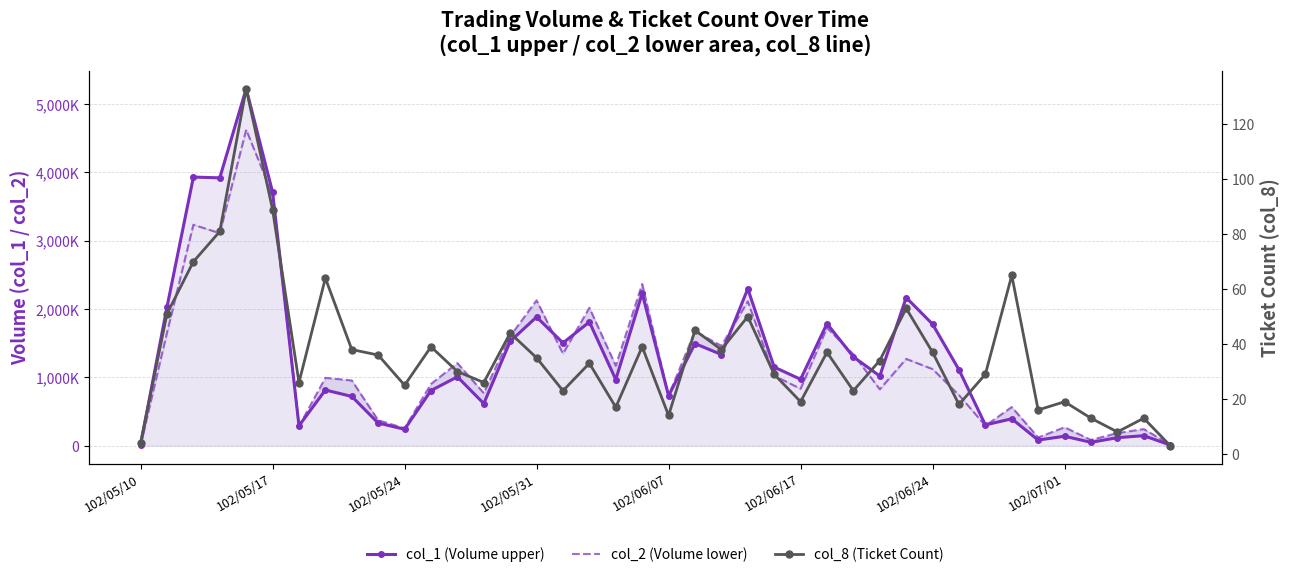

What is the average value of the col_2 (Volume lower) series?

1231483